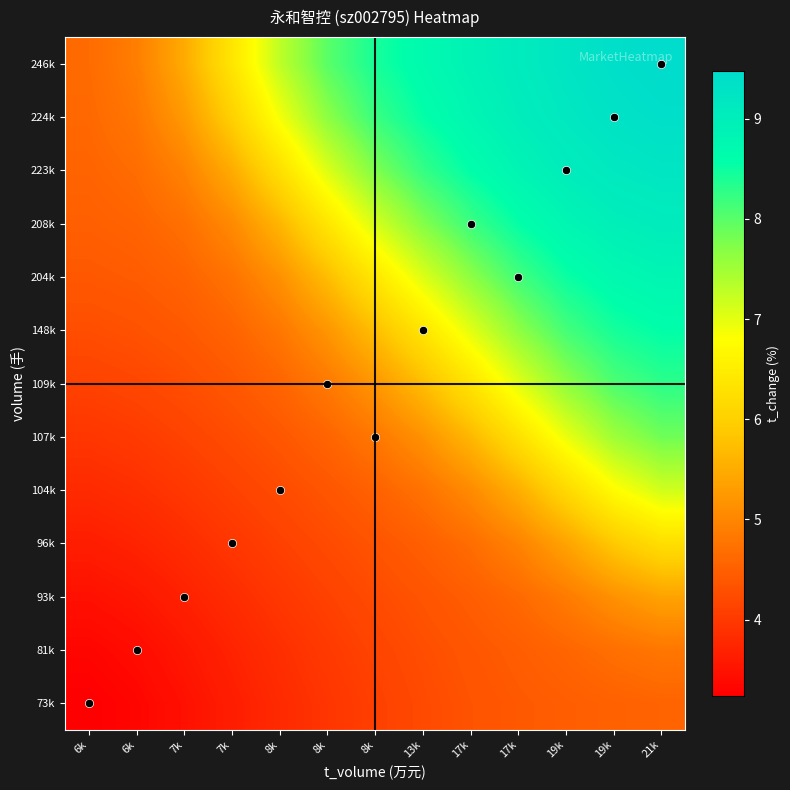

Which has a higher value, 8k or 19k?

19k